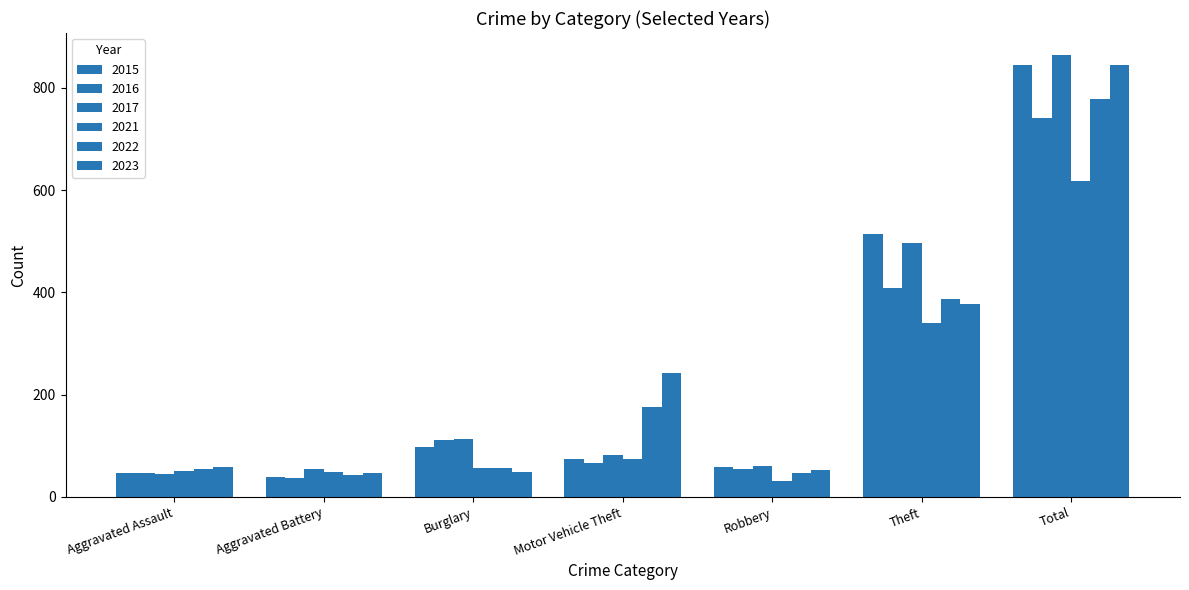

Rank the categories by 2023 value from highest to lowest.

Total, Theft, Motor Vehicle Theft, Aggravated Assault, Robbery, Burglary, Aggravated Battery